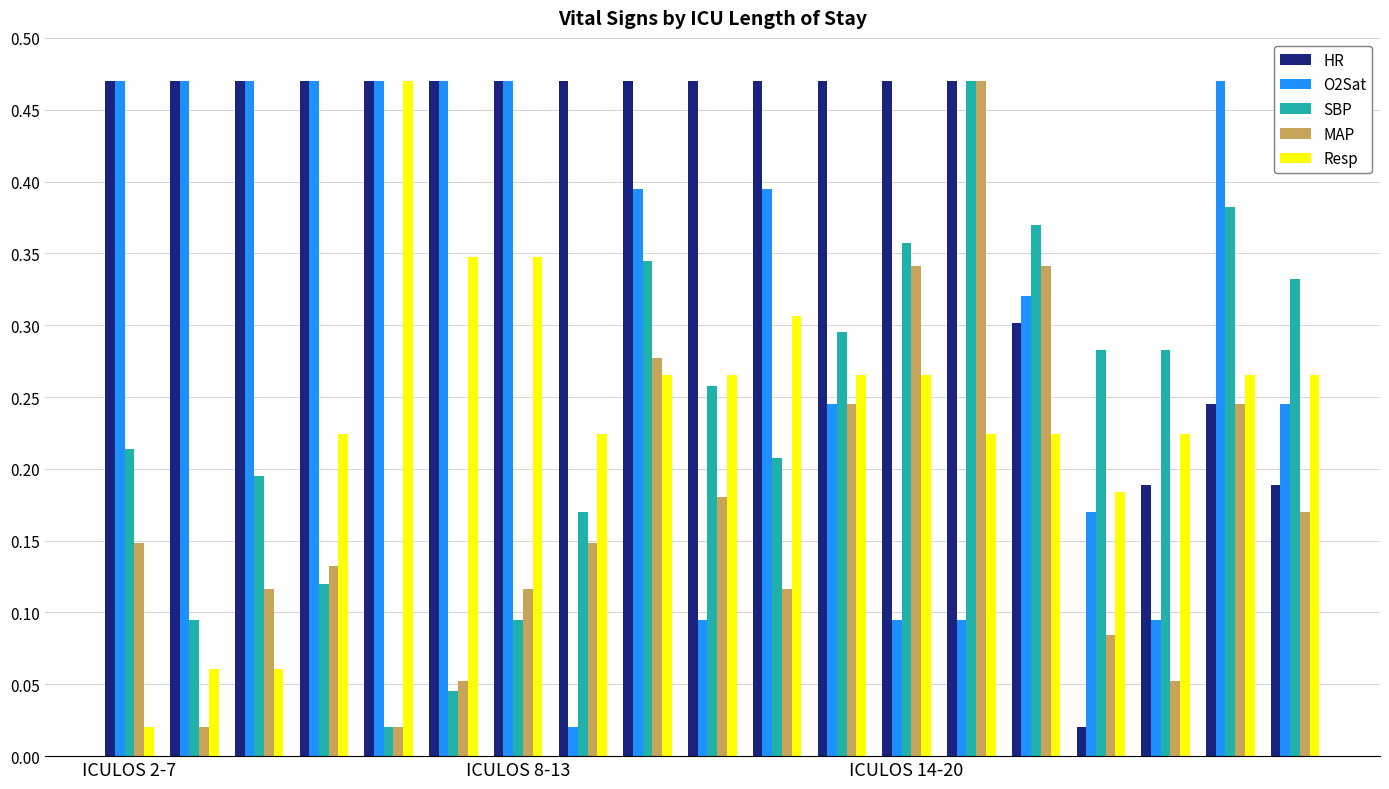

What is the sum of all MAP values?

3.3